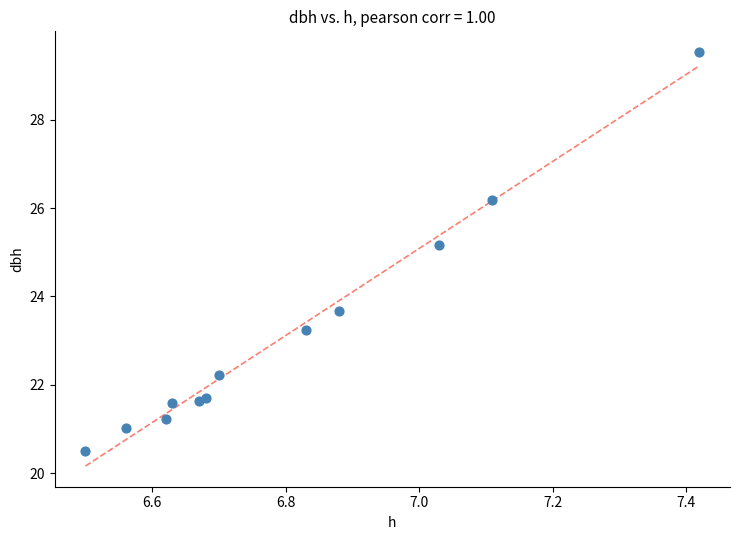

What Y value in the scatter plot is closest to 25?

25.2